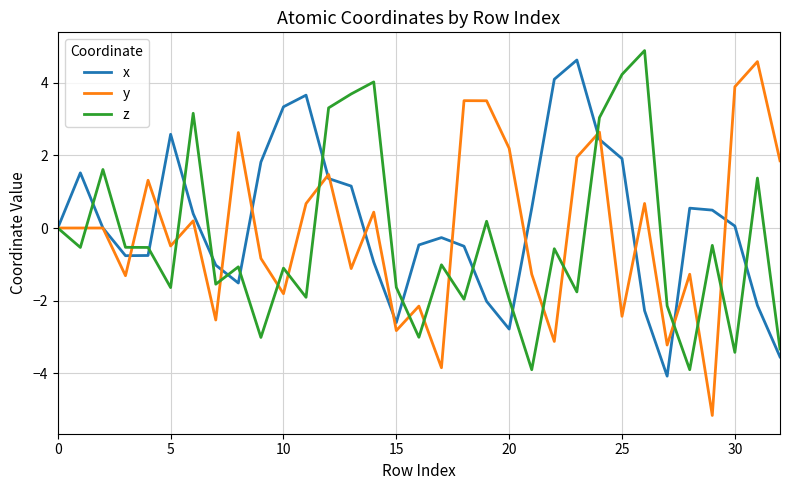

What is the lowest value of the x series?

-4.1